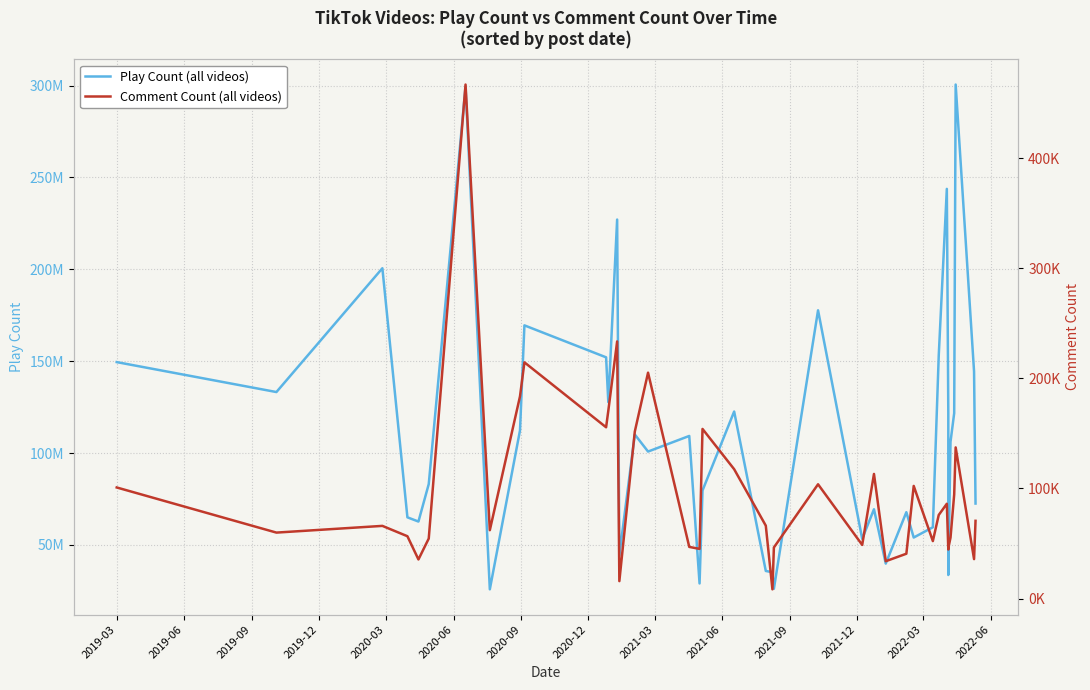

Is this an area chart (filled region under the line)?

No